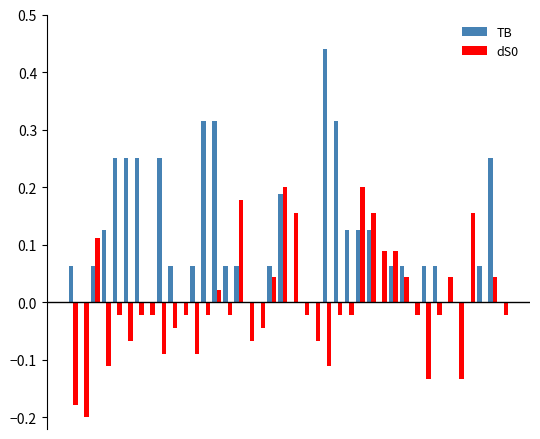

What is the sum of all TB values?

4.1